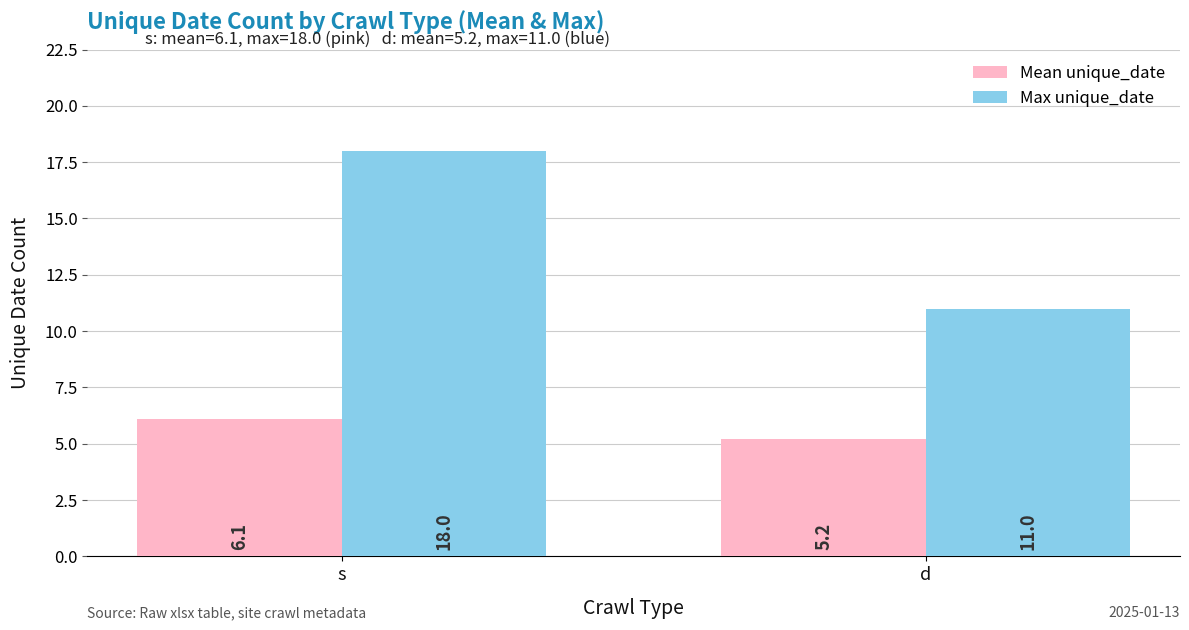

Is the value of Mean unique_date at s greater than the value of Max unique_date at d?

No